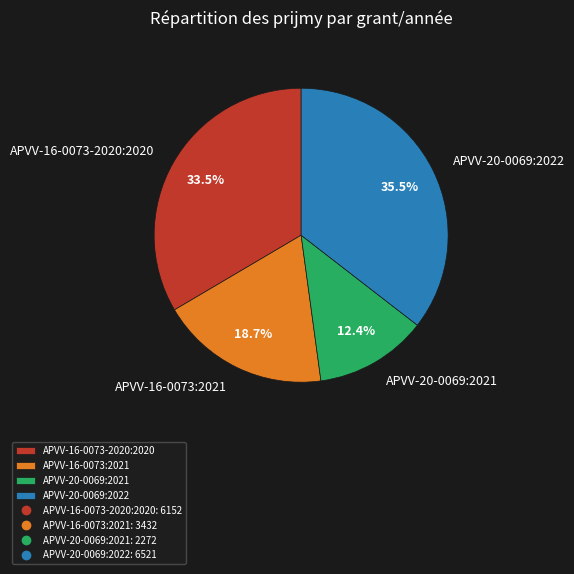

Is it true that APVV-16-0073:2021 is 19% of the pie?

True